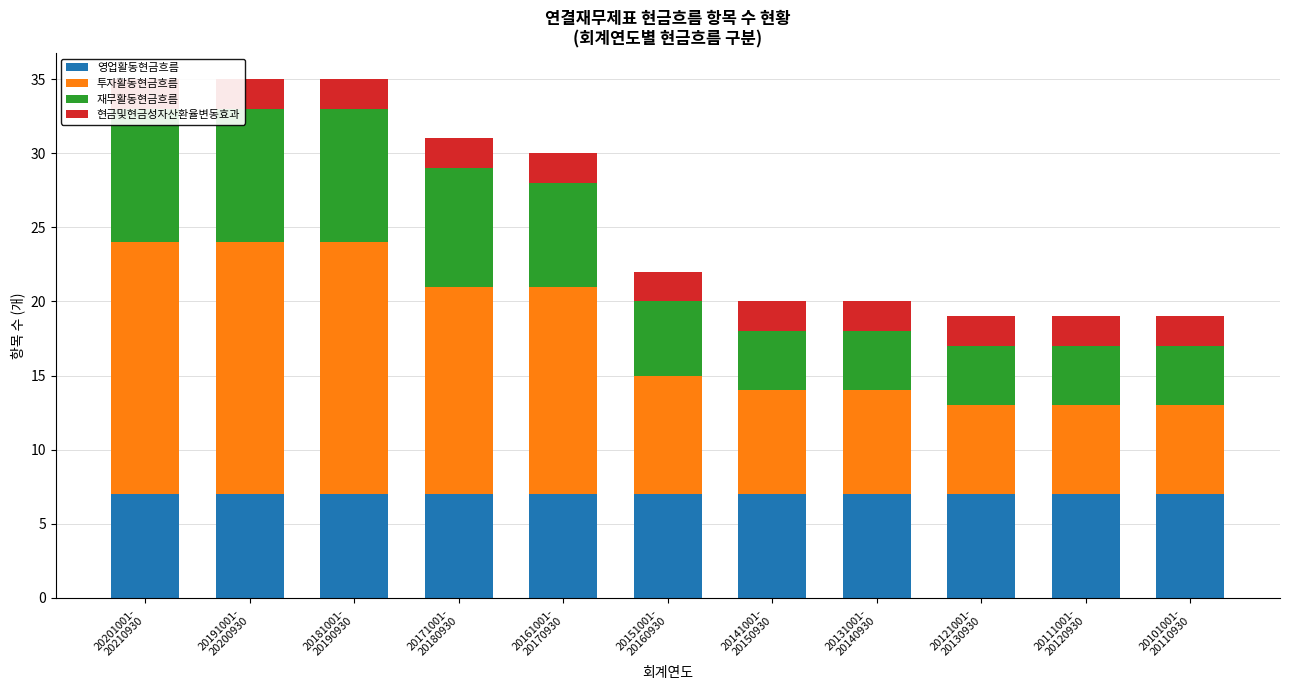

Which series has the widest spread of values?

투자활동현금흐름